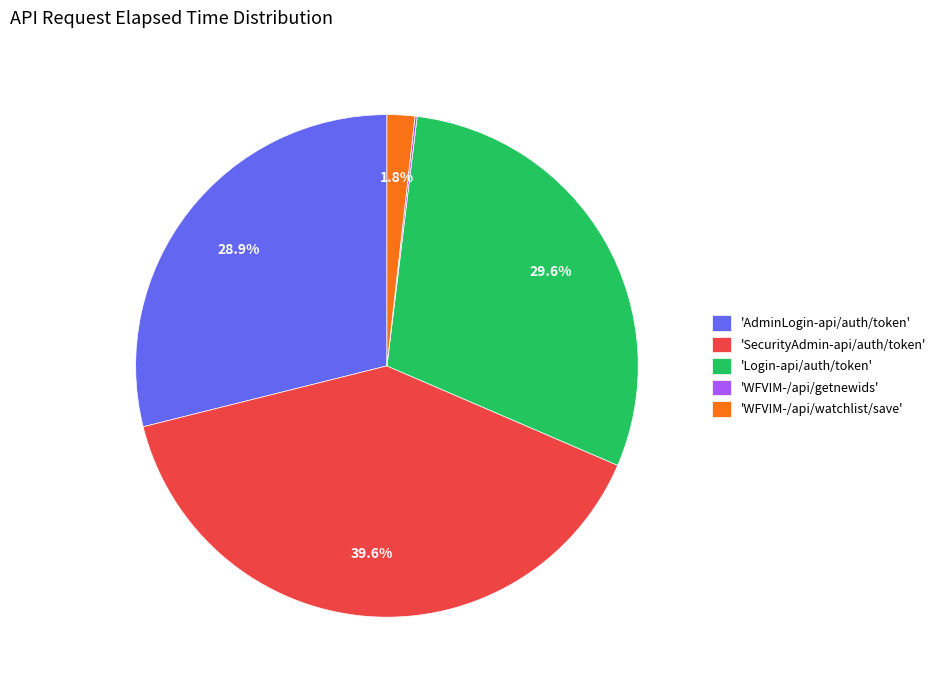

Which slice is the largest?

'SecurityAdmin-api/auth/token'